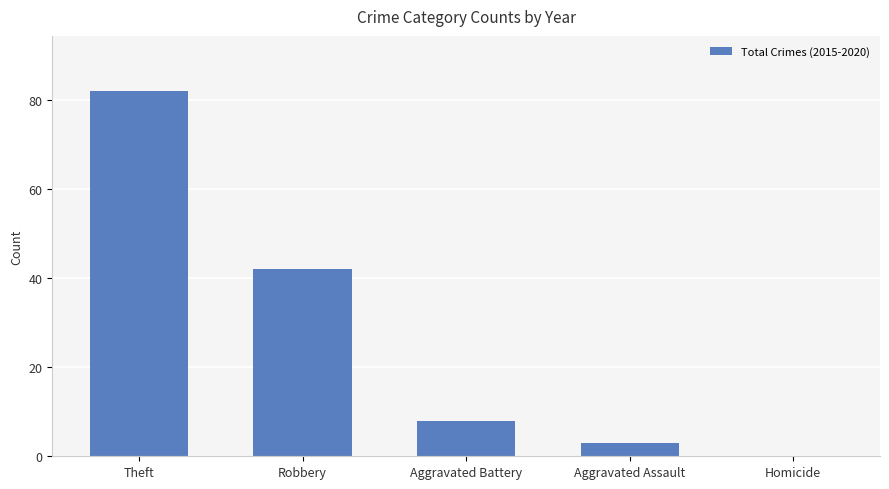

Reading left to right, extract all data points from this chart.

82	42	8	3	0